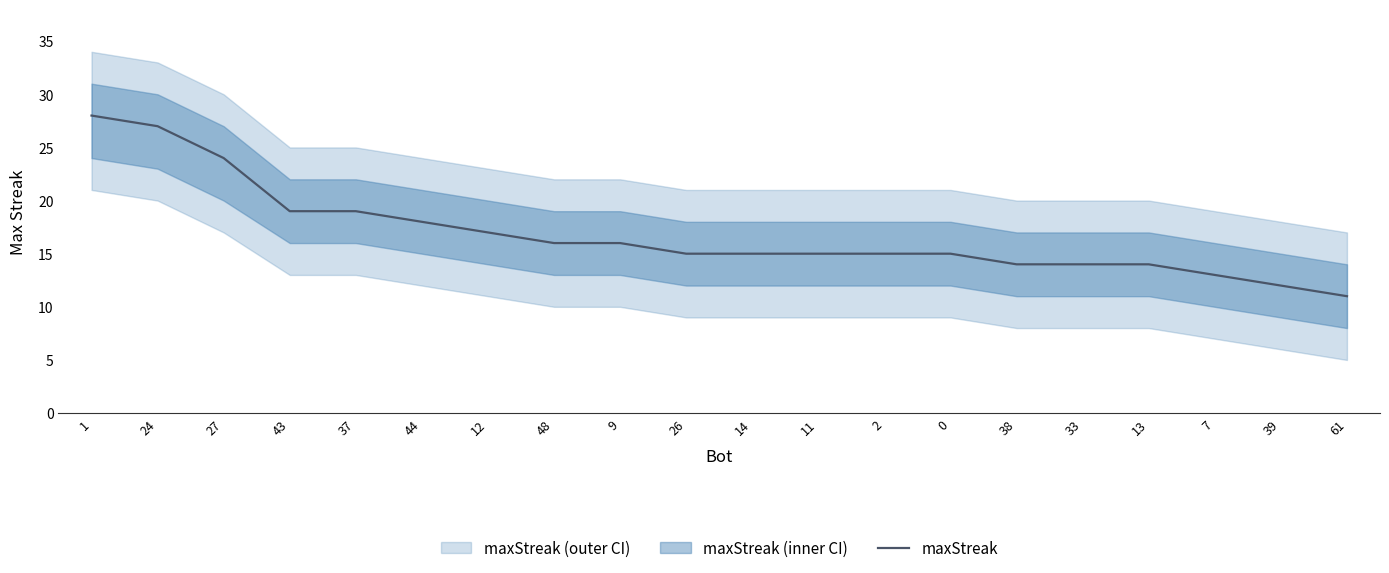

What is the difference between the values at 13 and 44?

4